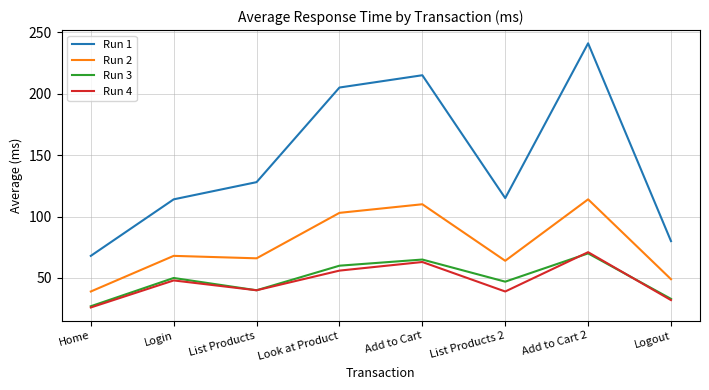

Which series has the largest total across all categories?

Run 1